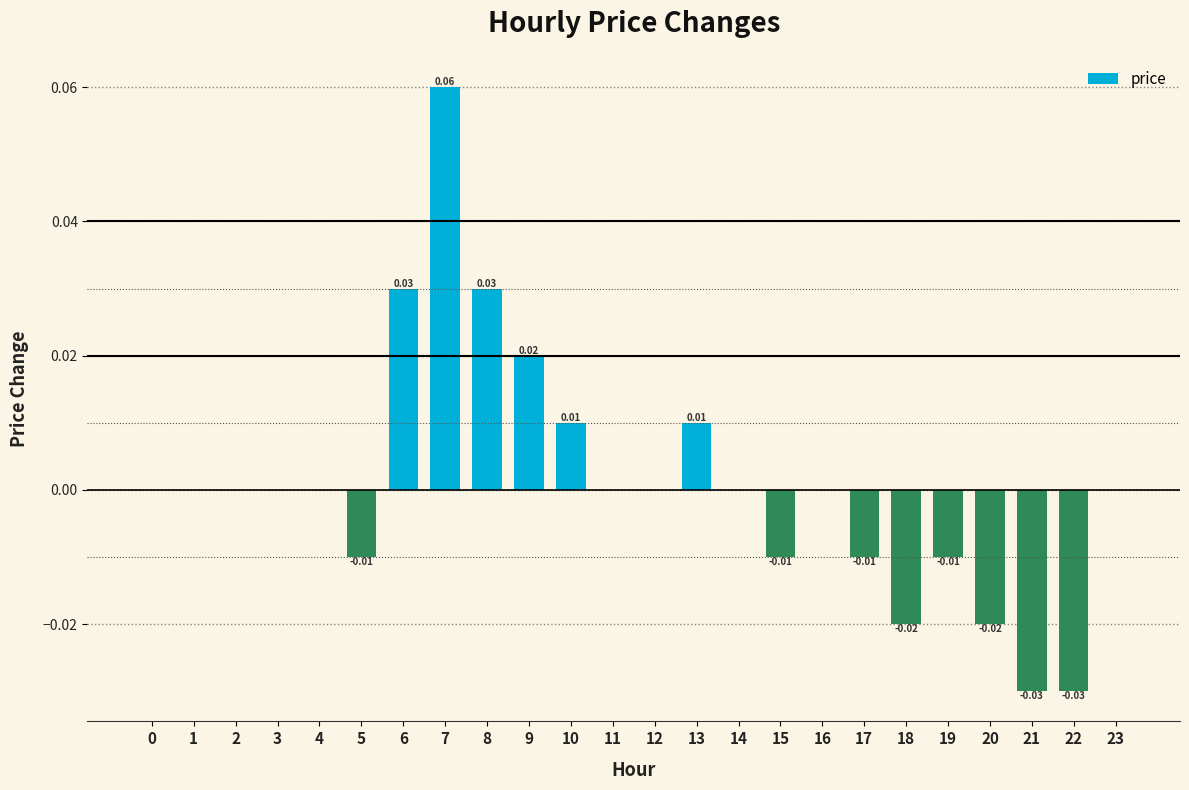

At which category does the chart reach its peak across all series?

7